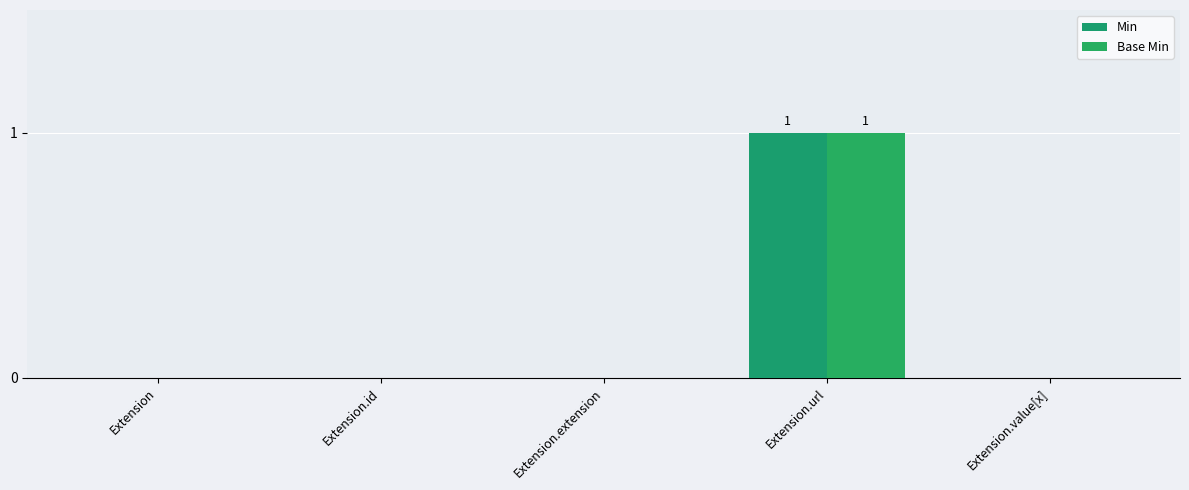

What is the highest value of the Base Min series?

1